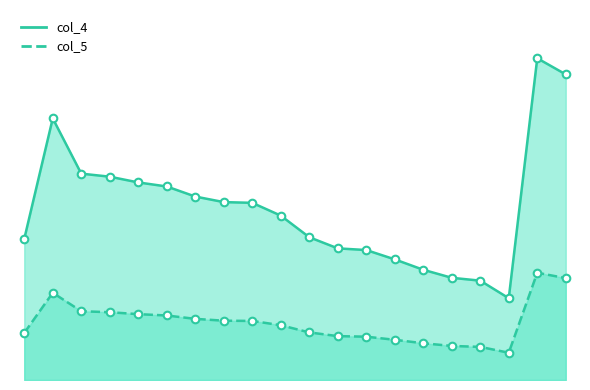

At which category is the sum across all series the highest?

54